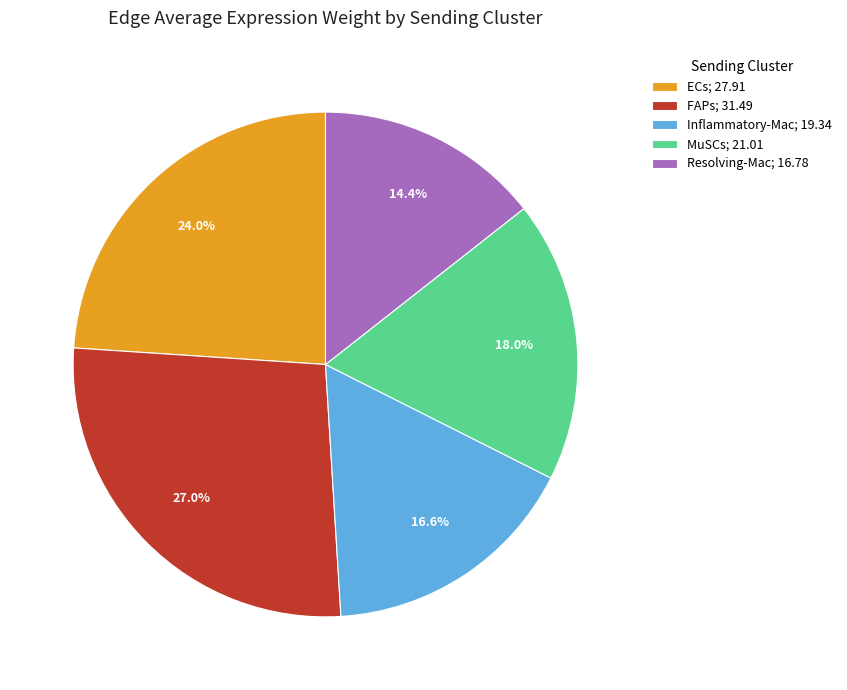

Approximately how many times larger is the value at MuSCs; 21.01 compared to Inflammatory-Mac; 19.34?

1.1